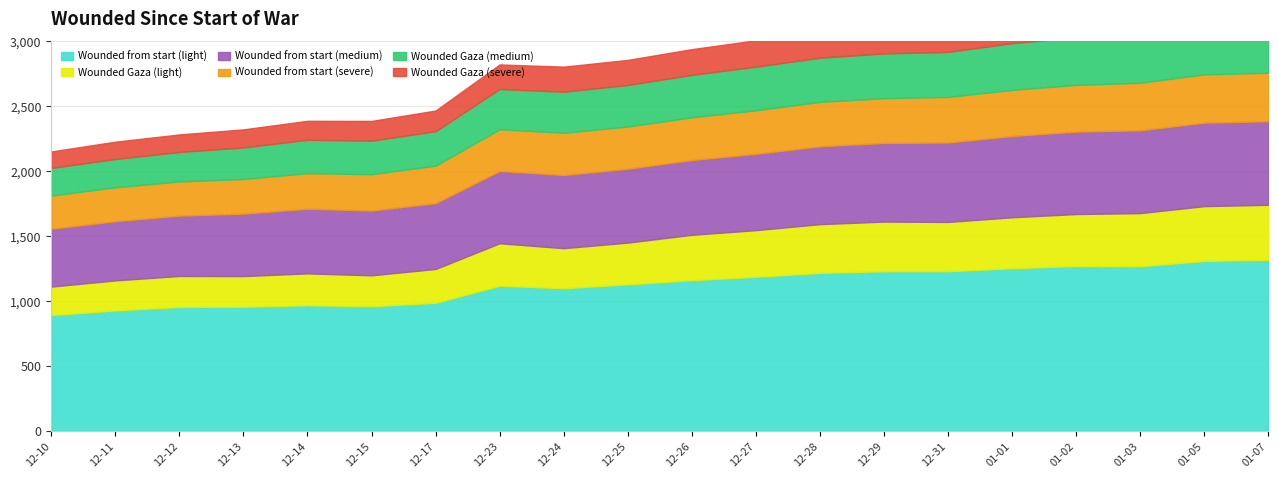

Is the value of Wounded Gaza (severe) at 2023-12-14 greater than the value of Wounded Gaza (light) at 2023-12-27?

No